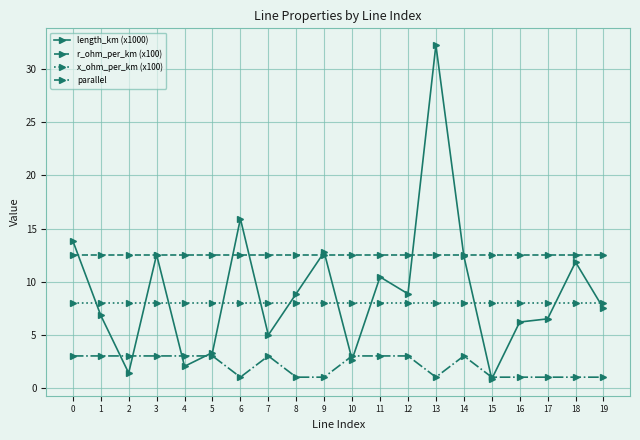

List the series in order of their peak value, highest first.

length_km (x1000), r_ohm_per_km (x100), x_ohm_per_km (x100), parallel